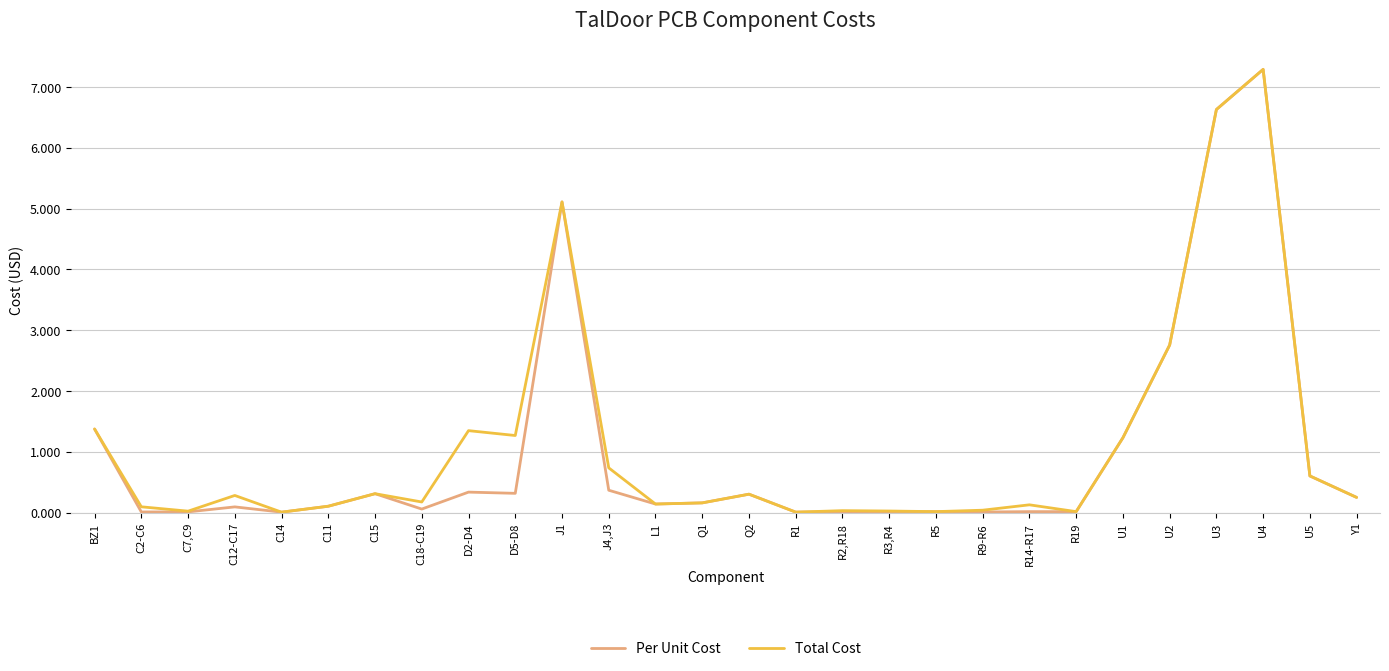

The Total Cost series shows 0.3 at C12-C17. True or false?

True